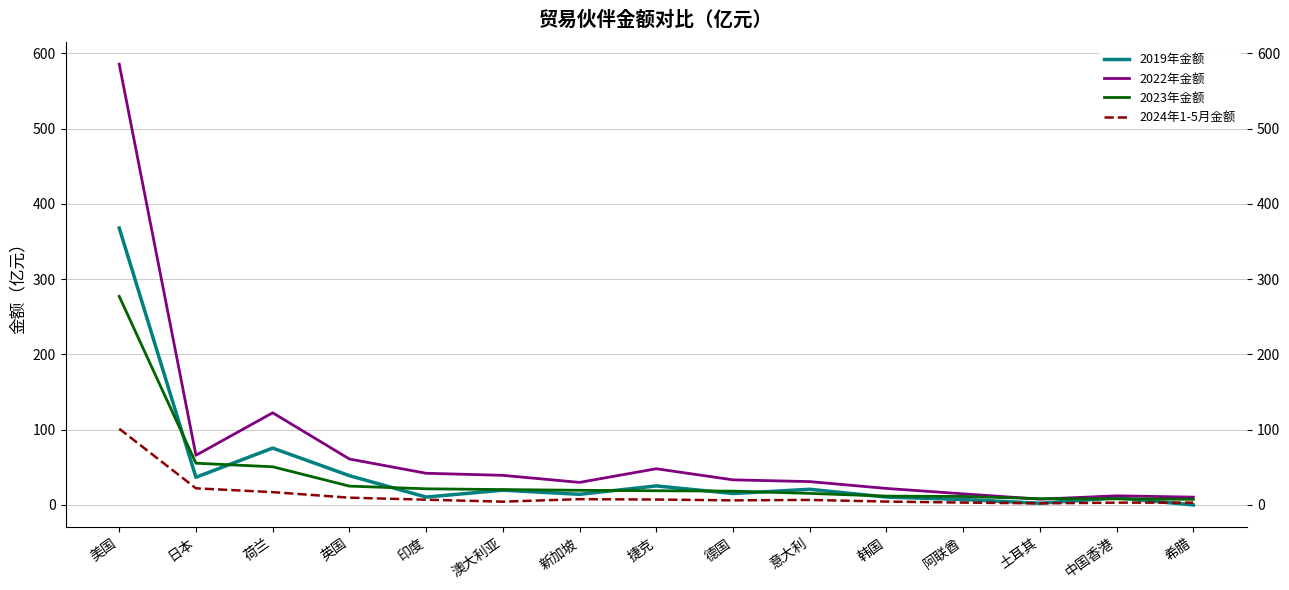

List the series in order of their peak value, lowest first.

2024年1-5月金额, 2023年金额, 2019年金额, 2022年金额